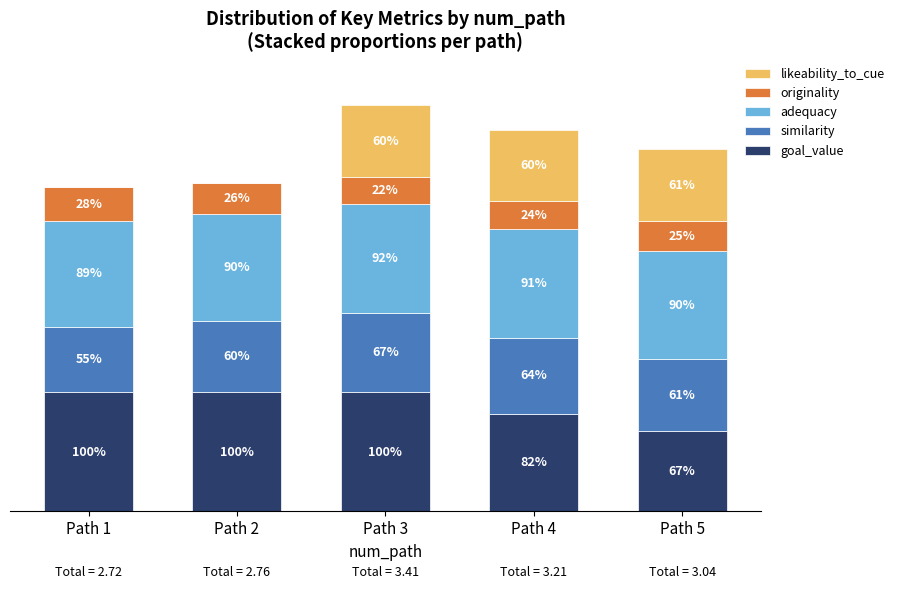

What are all the series names shown in the legend?

likeability_to_cue, originality, adequacy, similarity, goal_value